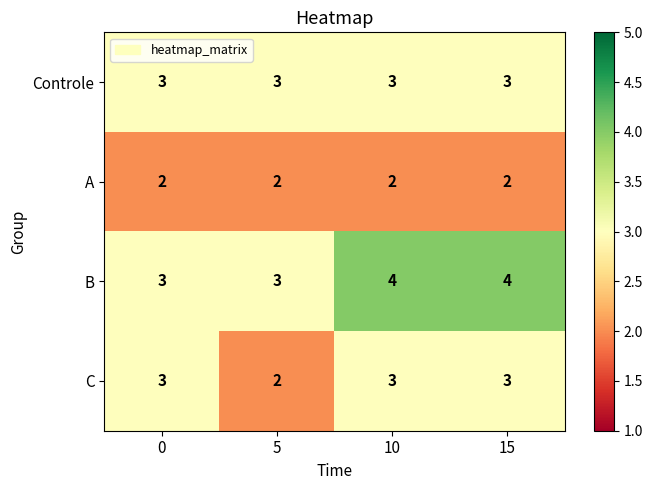

The B series shows 4 at 15. True or false?

True